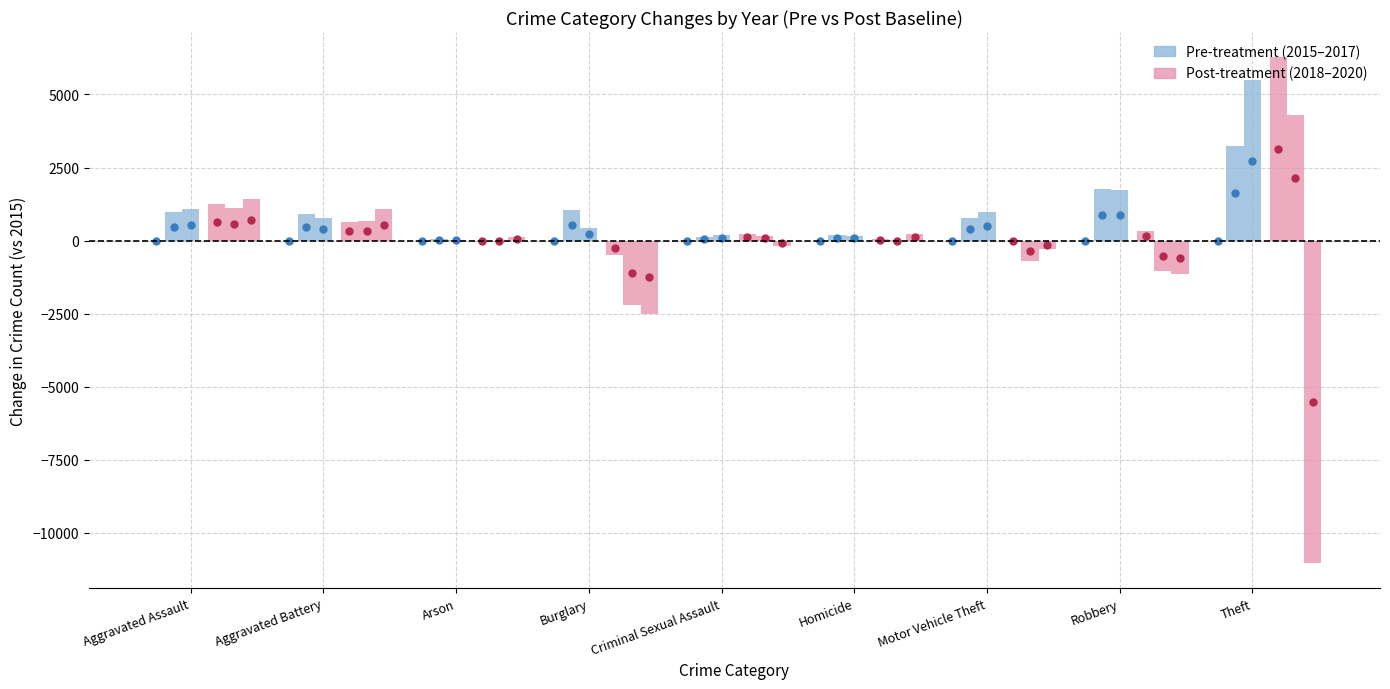

At how many categories does at least one series exceed 4049?

1